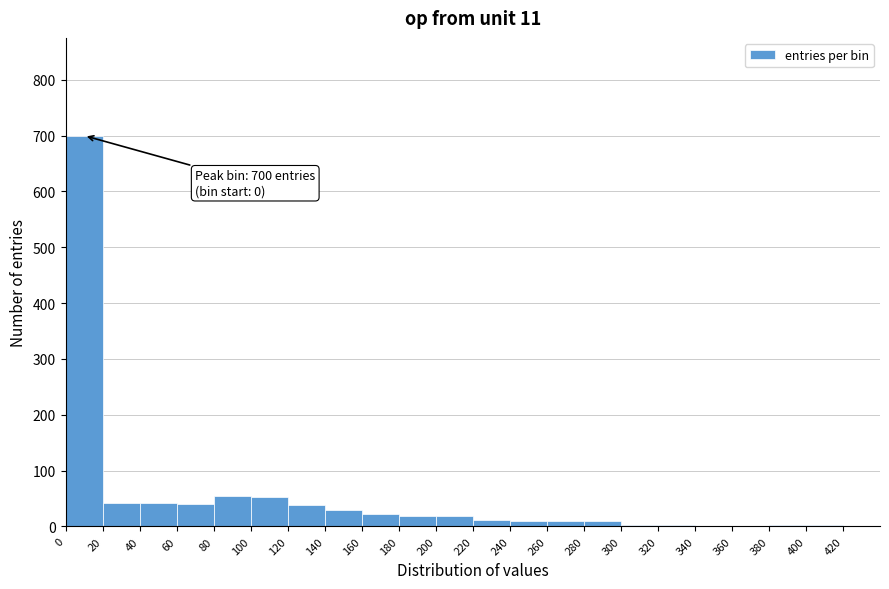

Over which range of the x-axis is the bar tallest?

0 to 20